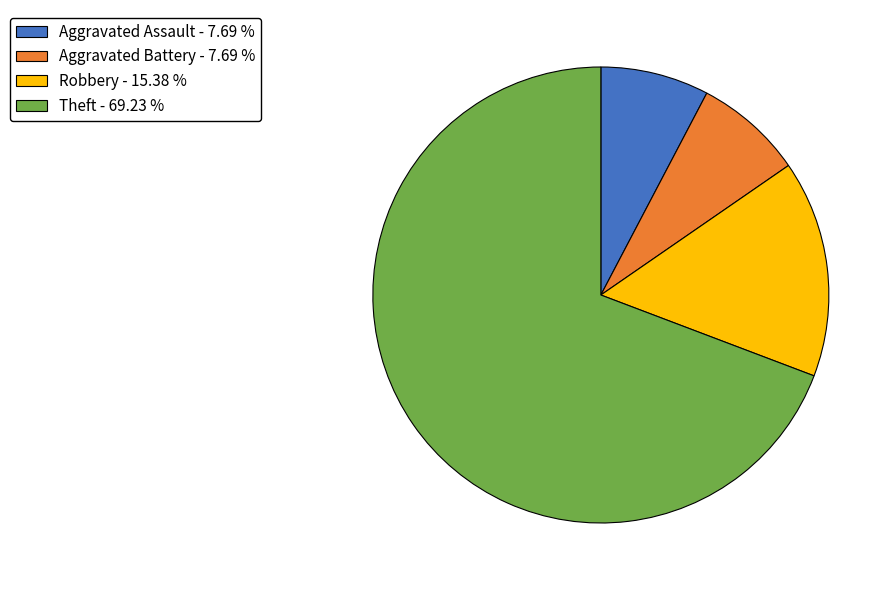

Is the sum of Aggravated Battery - 7.69 % and Aggravated Assault - 7.69 % greater than half?

No